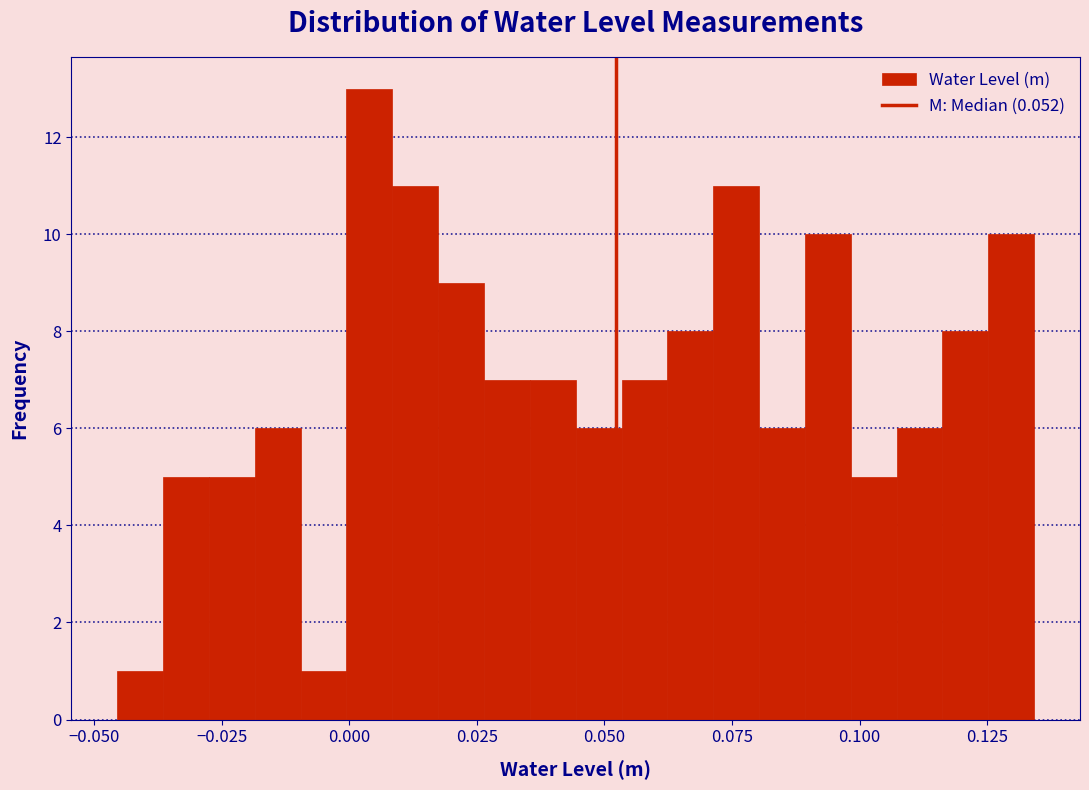

Around what value on the x-axis is the tallest bar? Give the approximate position of its centre, as read against the axis.

0.005